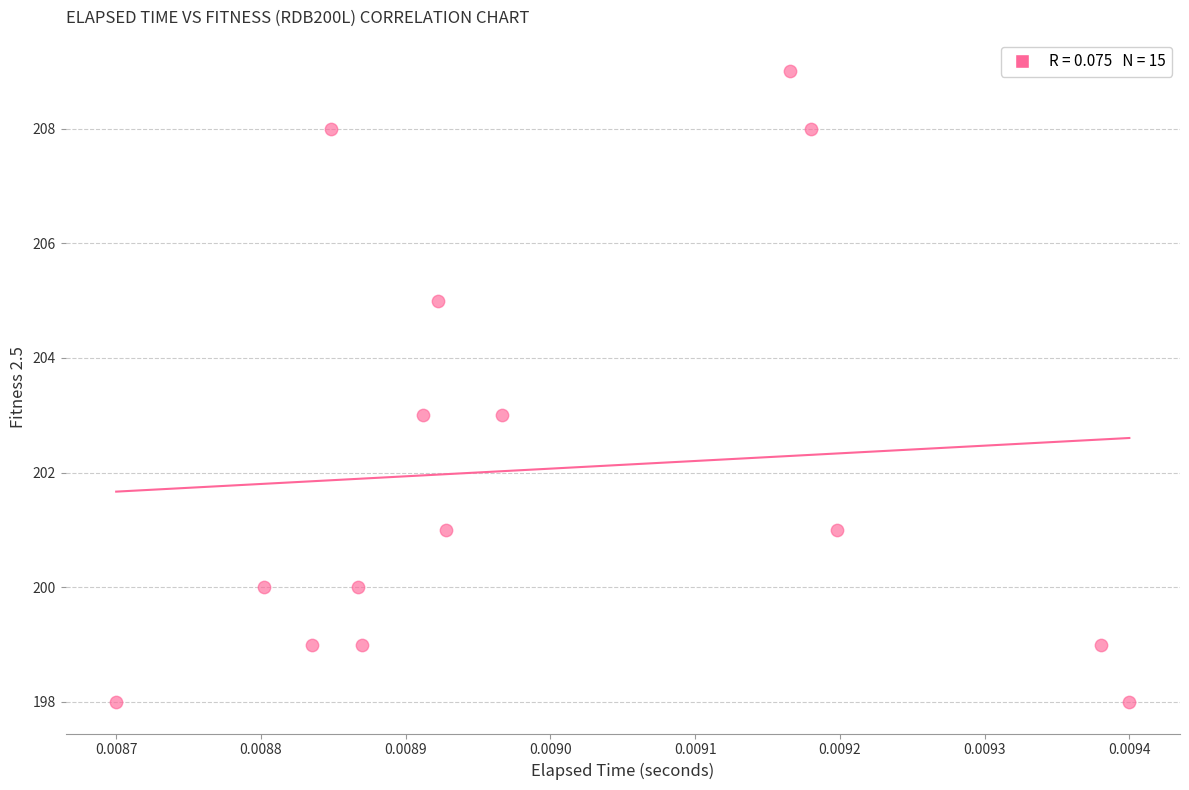

What is the range of Y values (max minus min)?

11